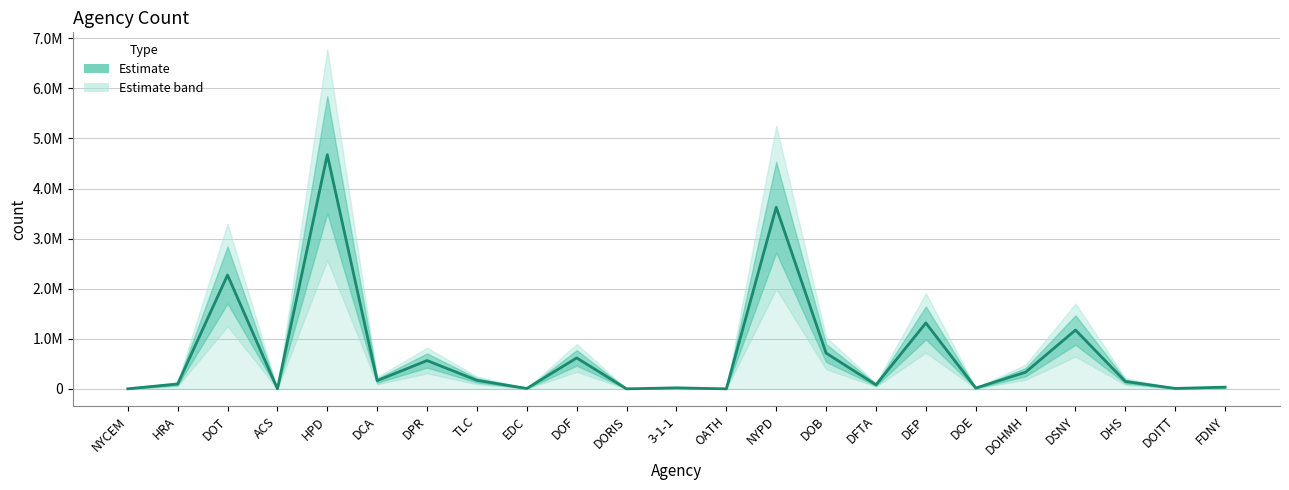

True or false: there are more than 0 points higher than both neighbors.

True